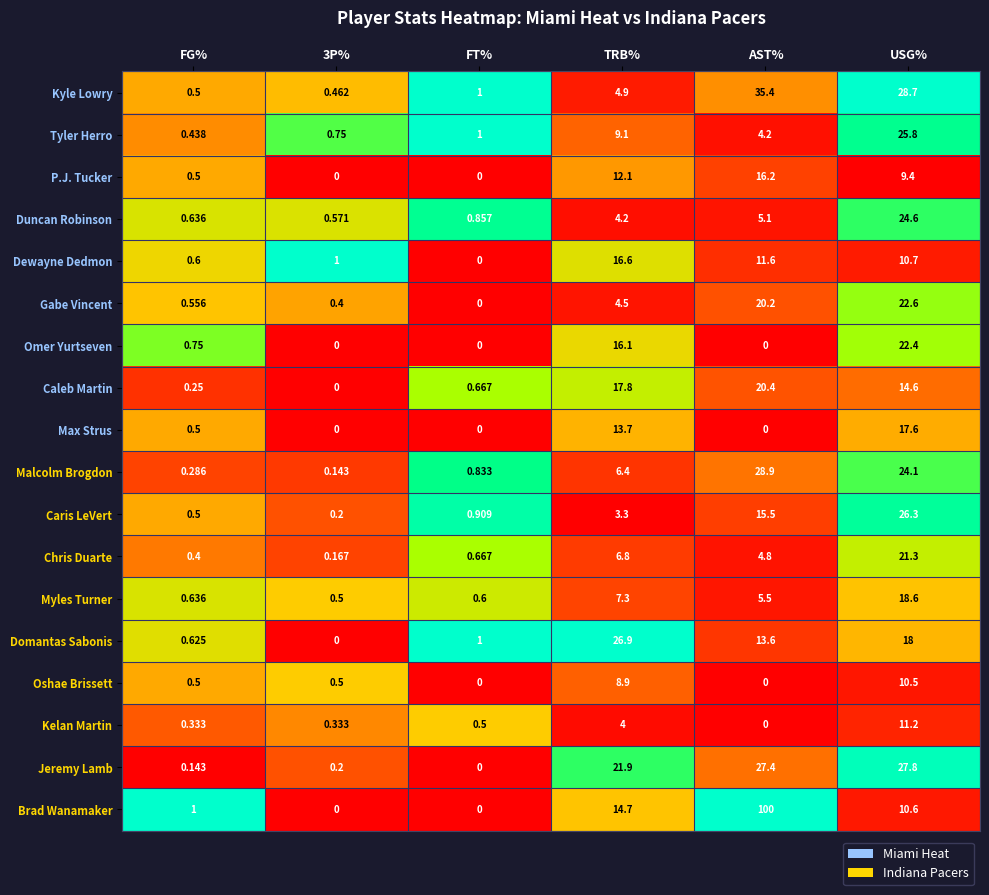

At which category is the sum across all series the highest?

USG%